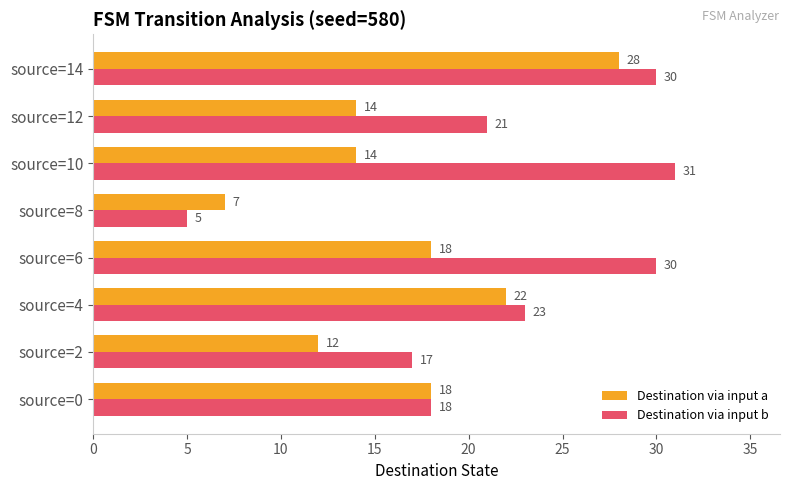

The value of Destination via input a at source=14 is 28. True or false?

True